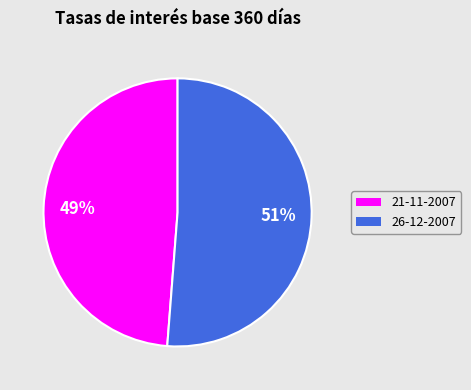

Approximately how many times larger is the value at 21-11-2007 compared to 26-12-2007?

1.0